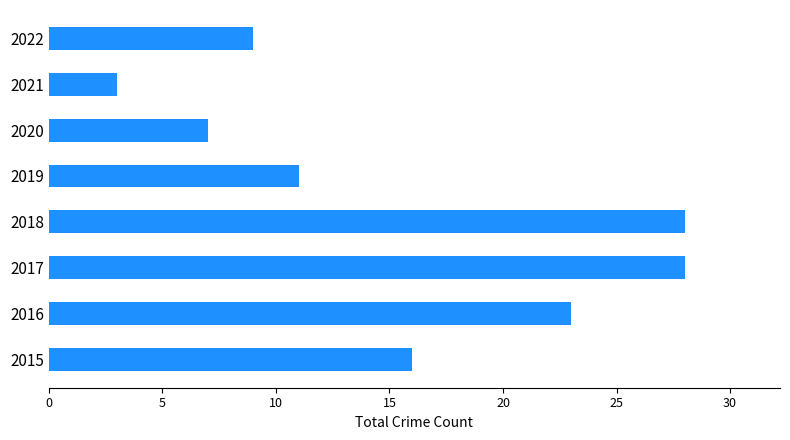

Between 2022 and 2020, which is larger?

2022